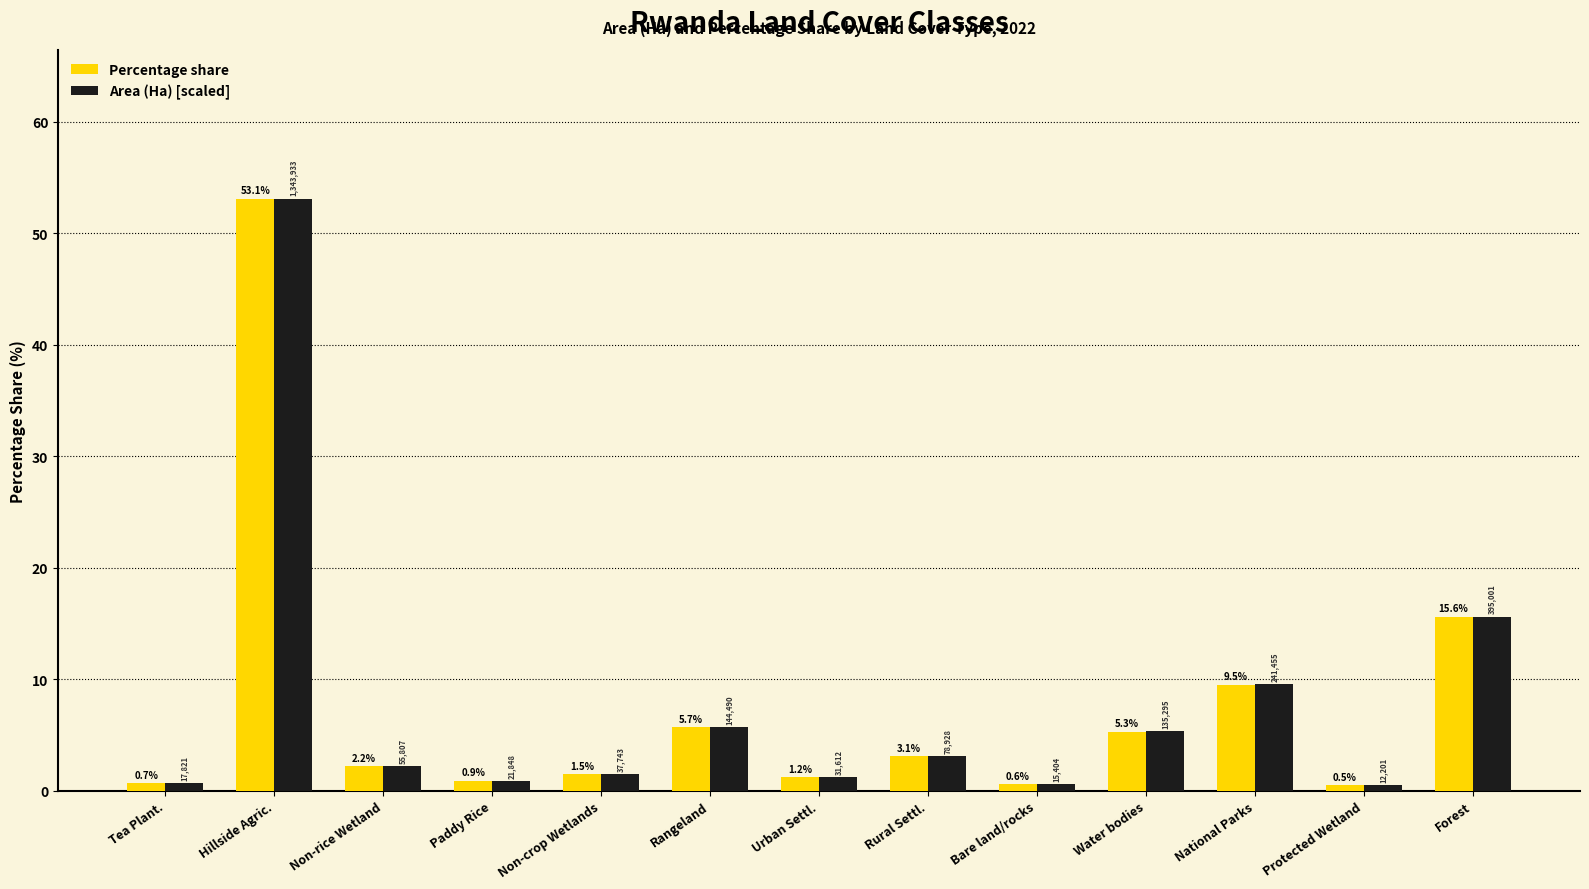

At which category does the chart reach its minimum across all series?

Protected Wetland